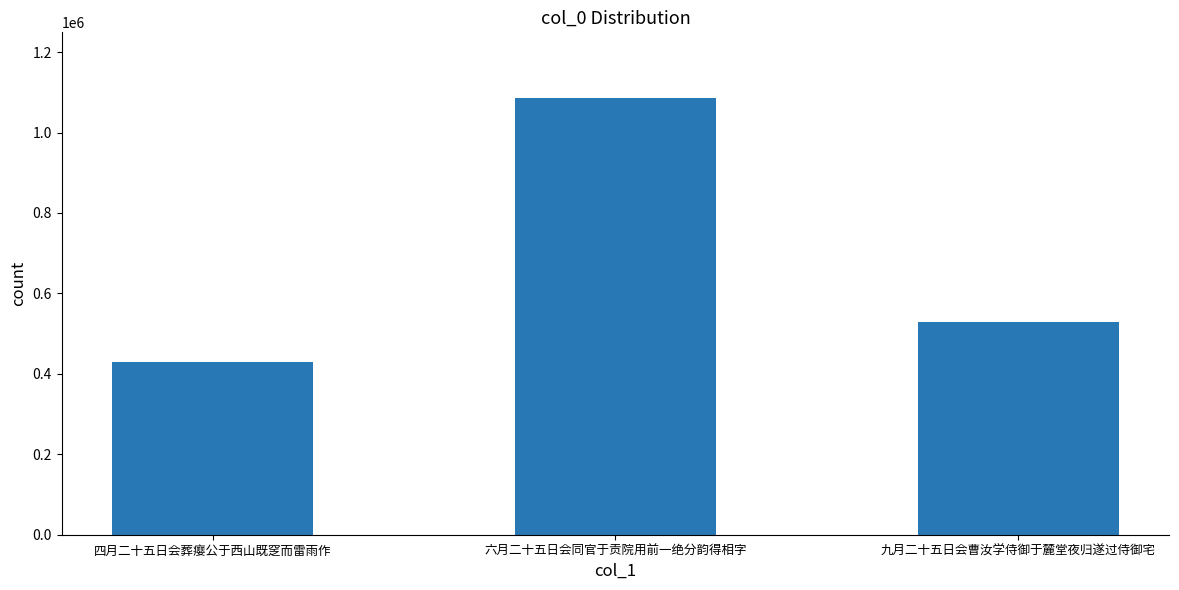

What is the average value?

681357